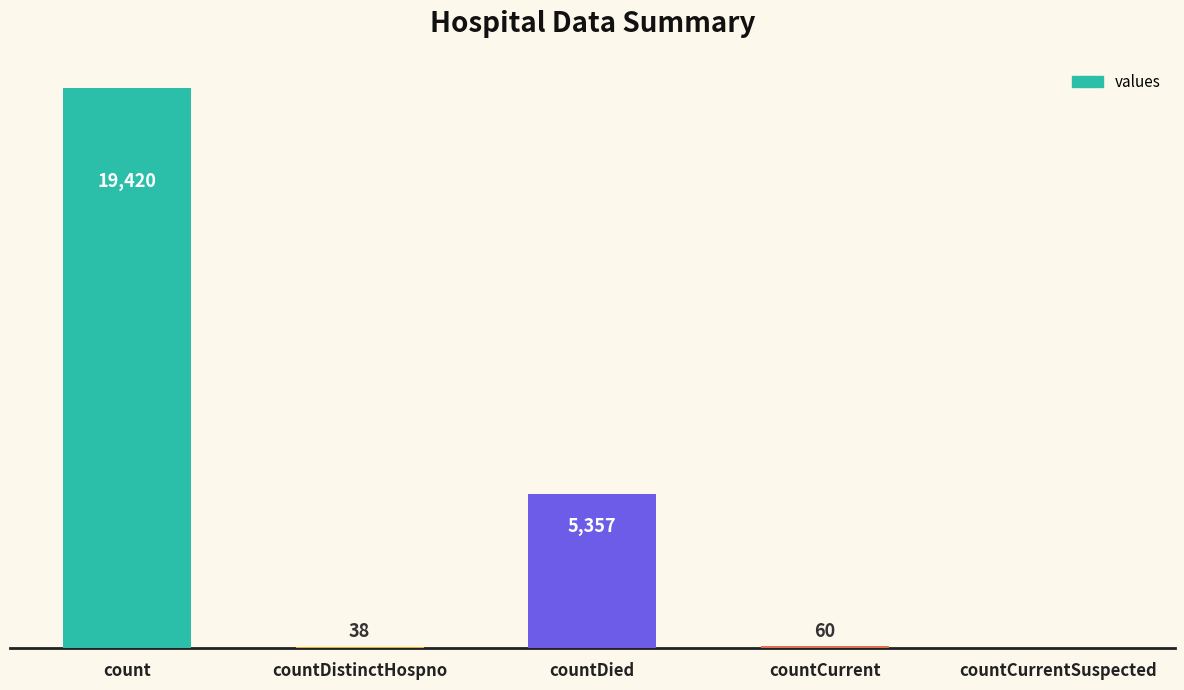

Which category has the highest value across all series?

count